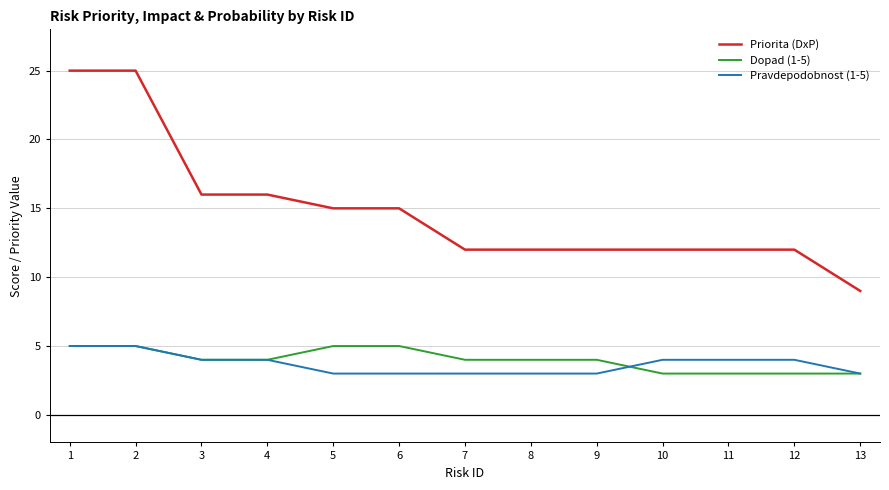

How many lines are shown in the chart?

3